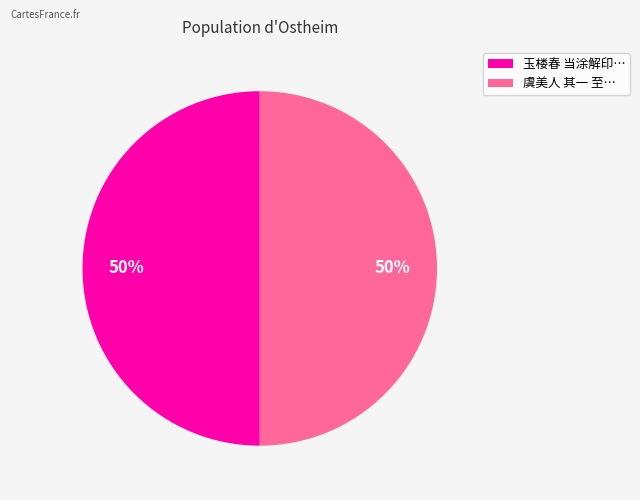

To the nearest percent, what is the combined percentage of 虞美人 其一 至… and 玉楼春 当涂解印…?

100%